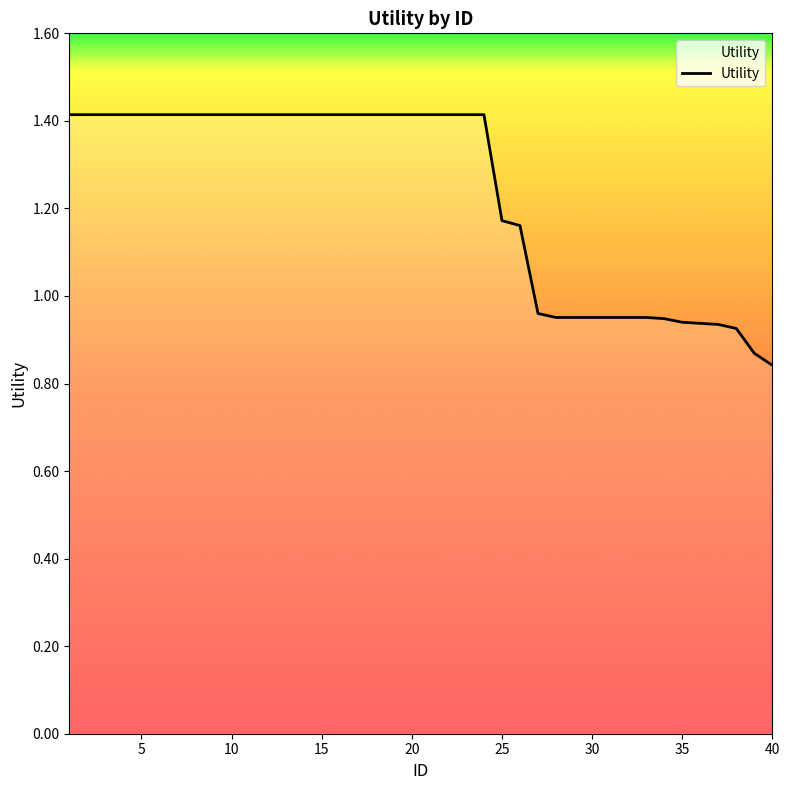

Does the chart display data point markers on the line(s)?

No